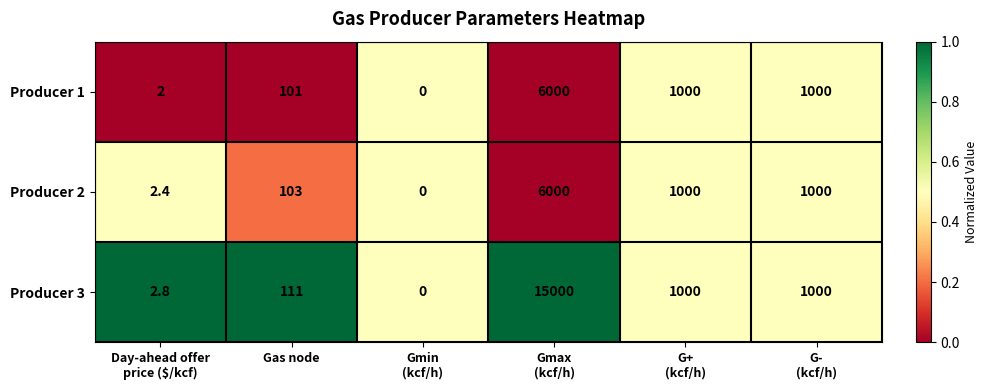

Which series has the largest total across all categories?

Producer 3